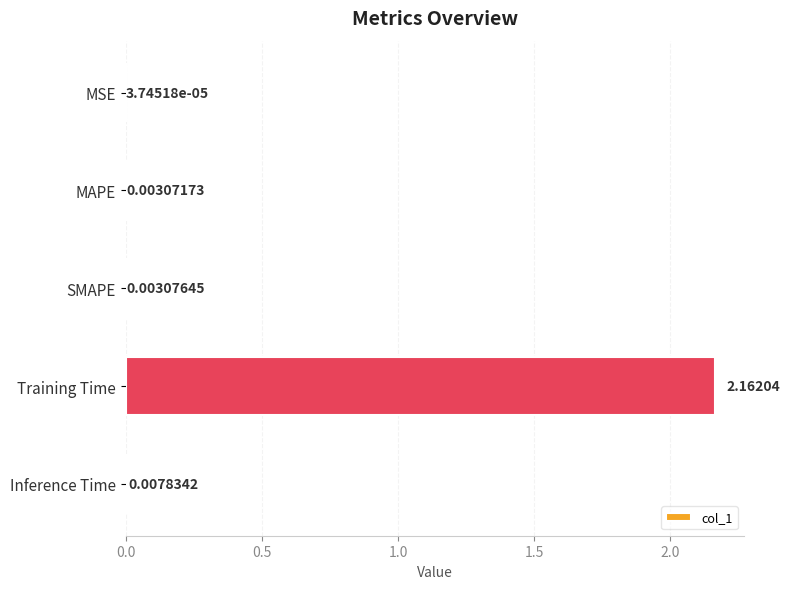

Which label corresponds to the largest value in the chart?

Training Time